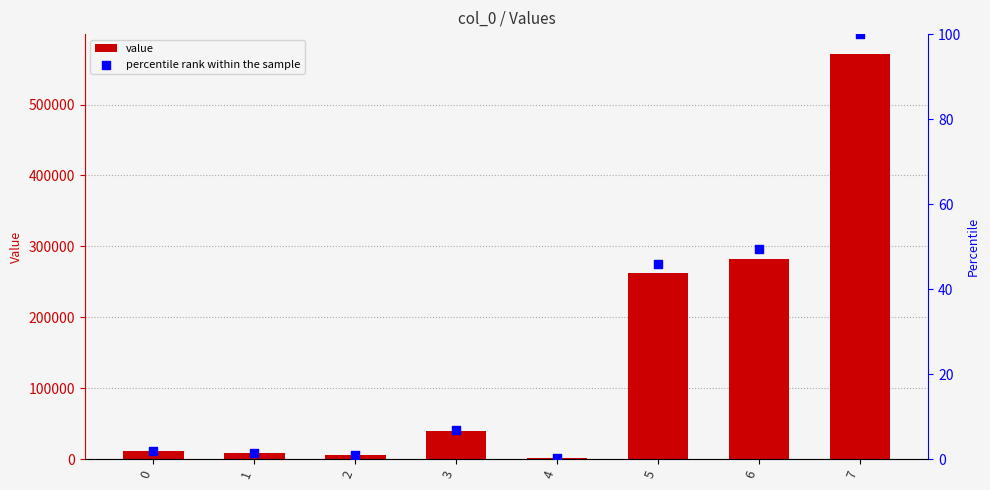

Which series has the largest total across all categories?

value